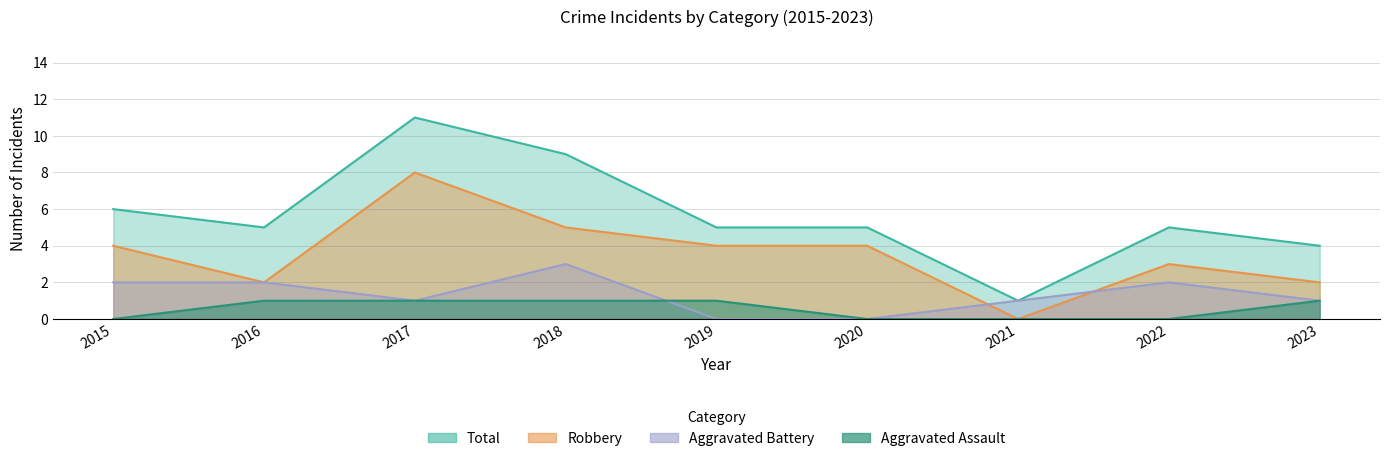

What is the approximate value of Aggravated Assault at 2017?

1